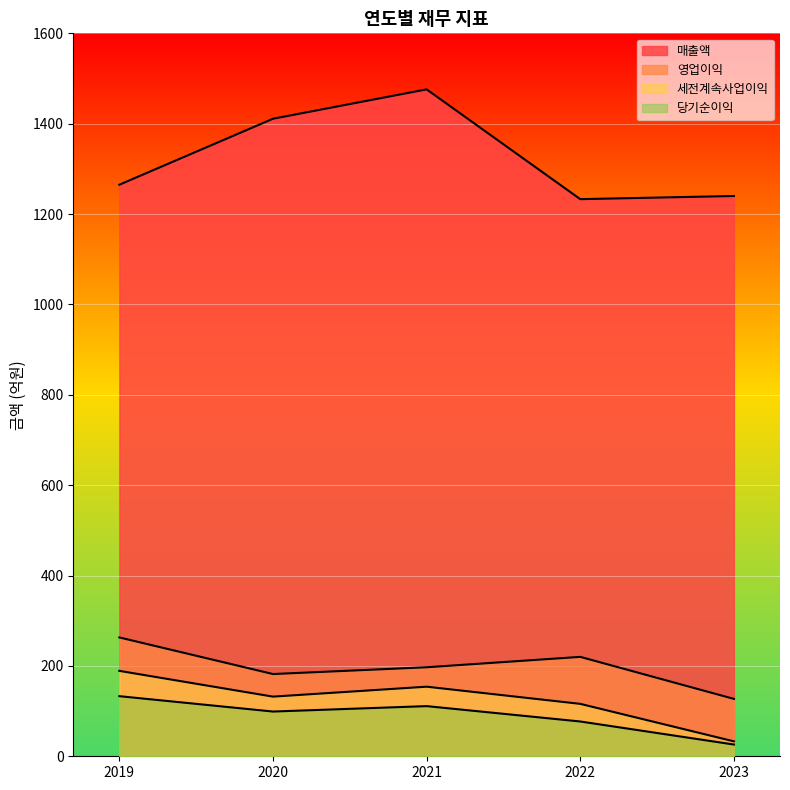

Does the chart display data point markers on the line(s)?

No